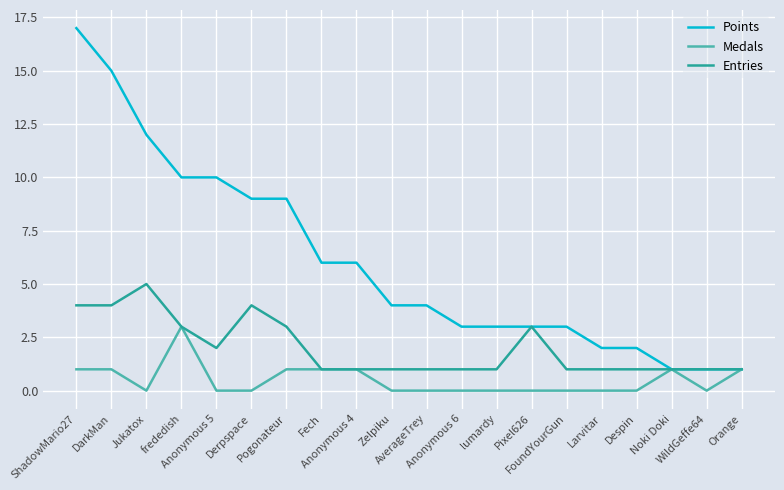

Rank the series by their average value, from lowest to highest.

Medals, Entries, Points